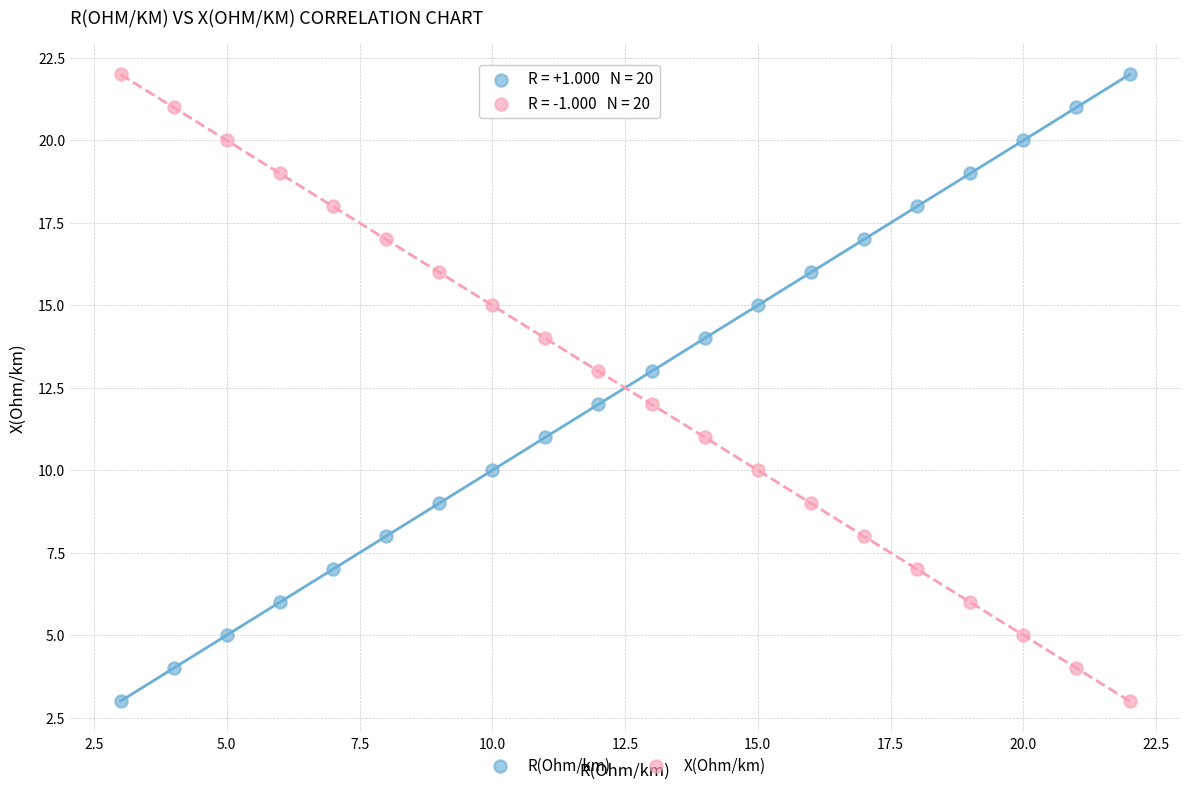

What is the X range (max minus min) for the scatter plot?

19